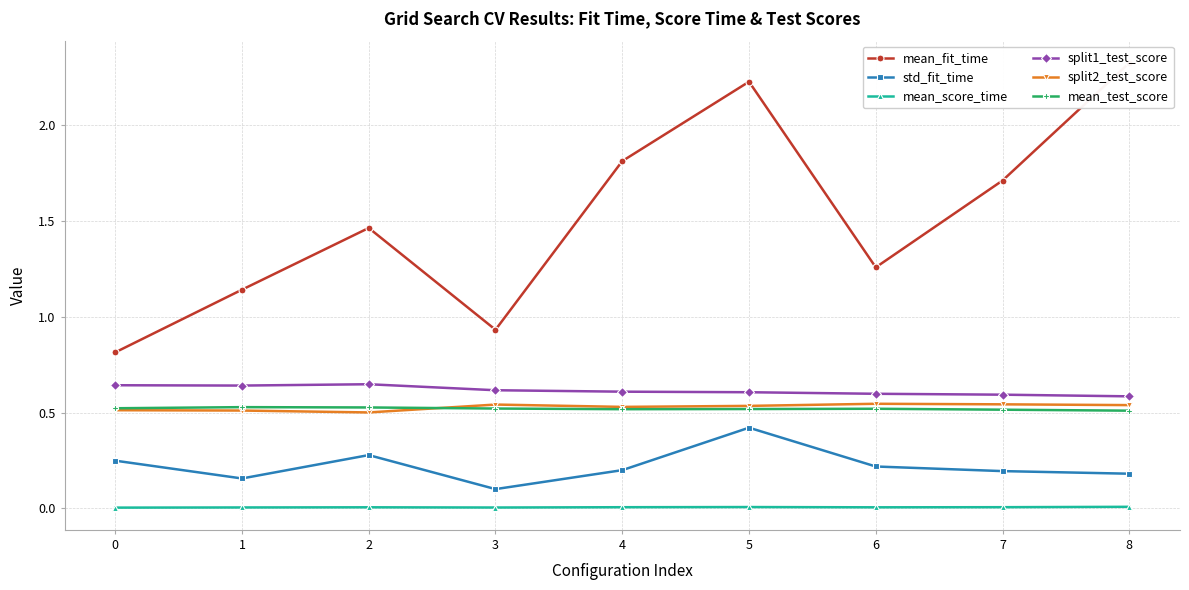

What is the total value across all series at 3?

2.7